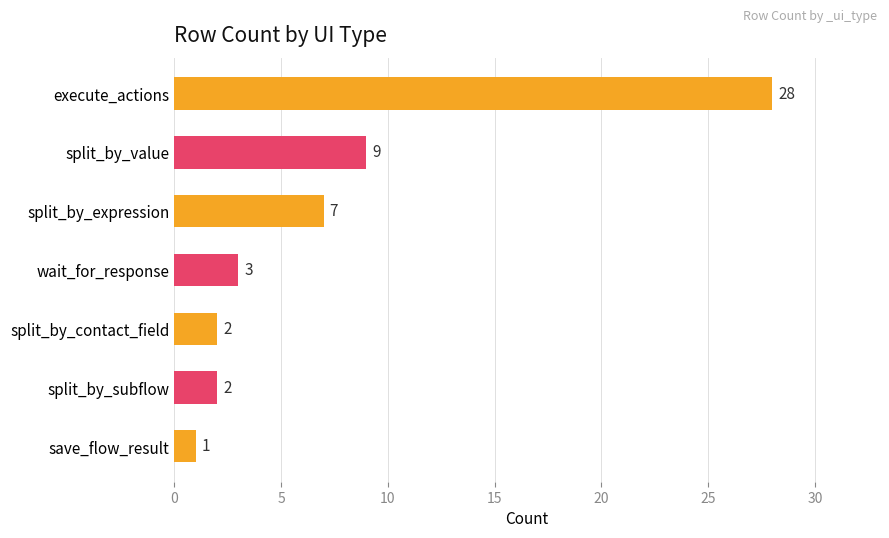

Reading bottom to top, what are all the values shown in this chart?

save_flow_result=1	split_by_subflow=2	split_by_contact_field=2	wait_for_response=3	split_by_expression=7	split_by_value=9	execute_actions=28